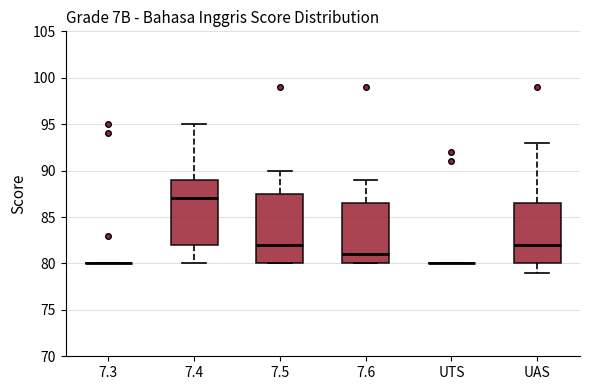

Comparing the boxes themselves (not the whiskers), which one is the tallest?

7.5